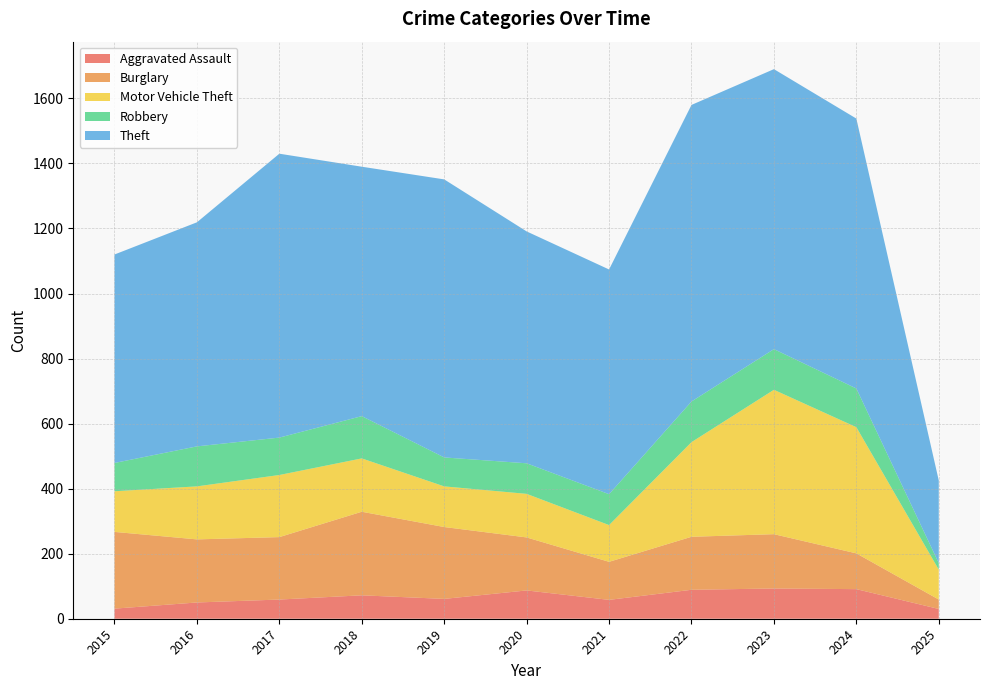

Reading right to left, what are all the values shown in this chart?

Aggravated Assault: 2025=30	2024=91	2023=93	2022=89	2021=58	2020=87	2019=61	2018=72	2017=59	2016=50	2015=31
Burglary: 2025=29	2024=110	2023=167	2022=163	2021=117	2020=163	2019=221	2018=257	2017=192	2016=194	2015=236
Motor Vehicle Theft: 2025=92	2024=388	2023=444	2022=291	2021=113	2020=134	2019=125	2018=164	2017=191	2016=163	2015=125
Robbery: 2025=20	2024=119	2023=125	2022=125	2021=95	2020=94	2019=89	2018=130	2017=115	2016=123	2015=87
Theft: 2025=254	2024=830	2023=861	2022=912	2021=691	2020=713	2019=855	2018=767	2017=873	2016=689	2015=641